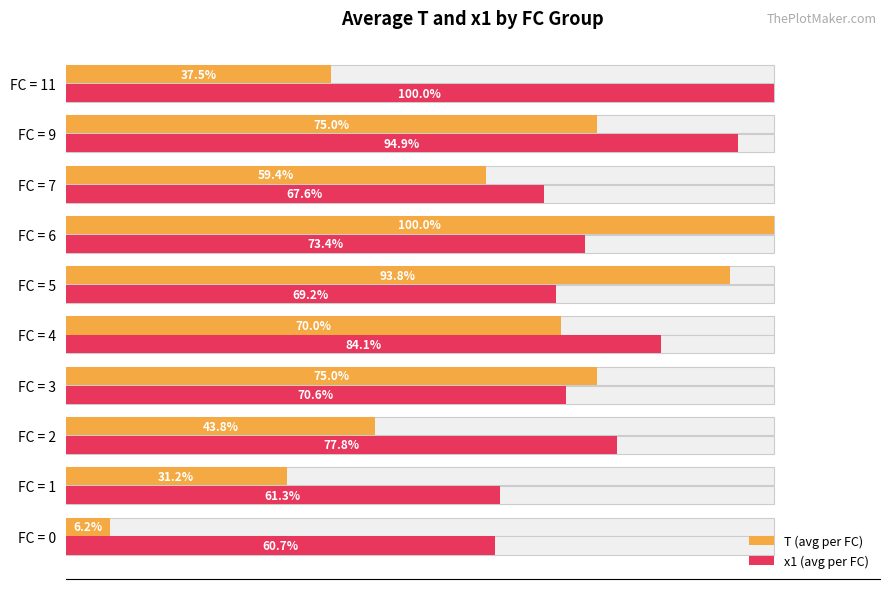

What is the lowest value of the x1 (avg per FC) series?

60.7